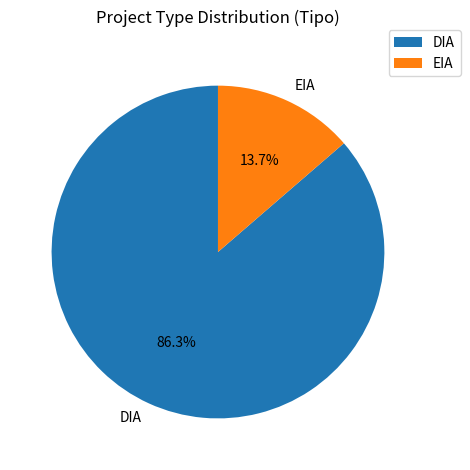

Approximately how many times larger is the value at EIA compared to DIA?

0.2